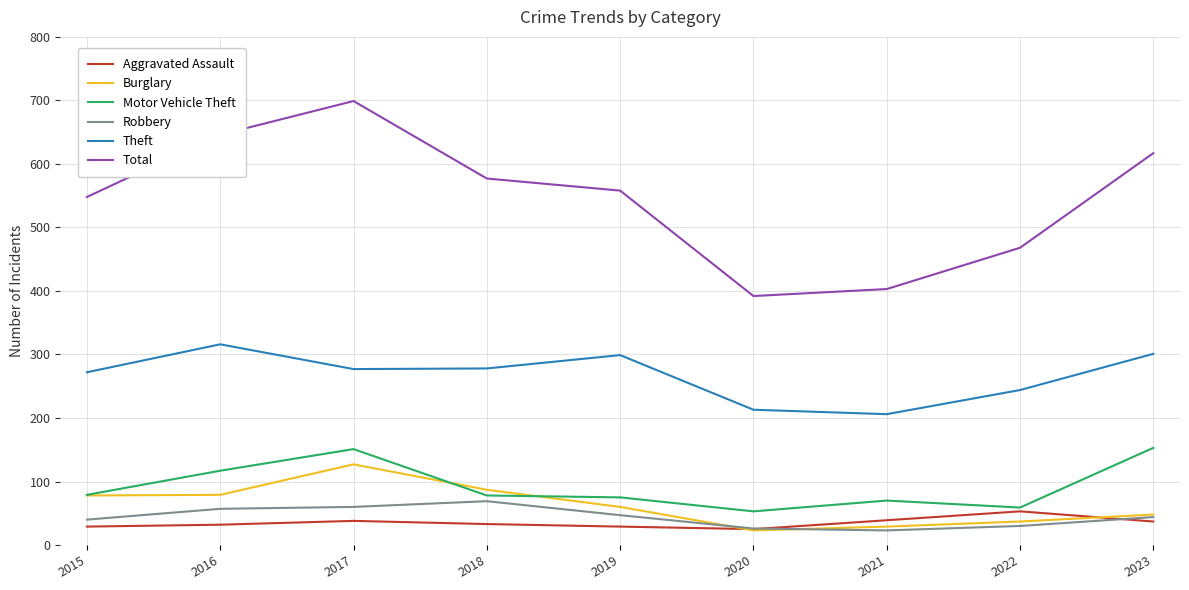

What is the maximum value shown in the chart?

699